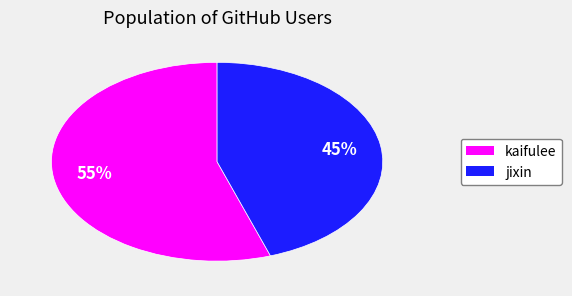

To the nearest percent, what is the average slice percentage?

50%